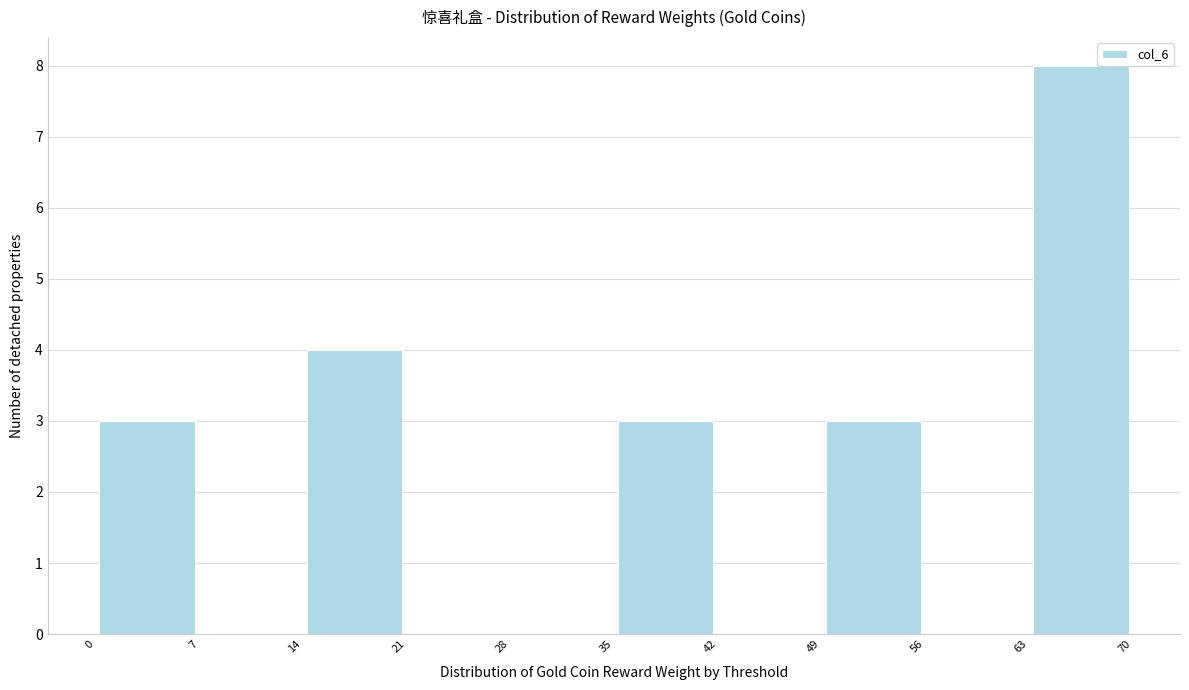

How tall is the bar that spans 63 to 70 on the x-axis? The values are not printed on the chart, so give them approximately, as read against the axis.

8